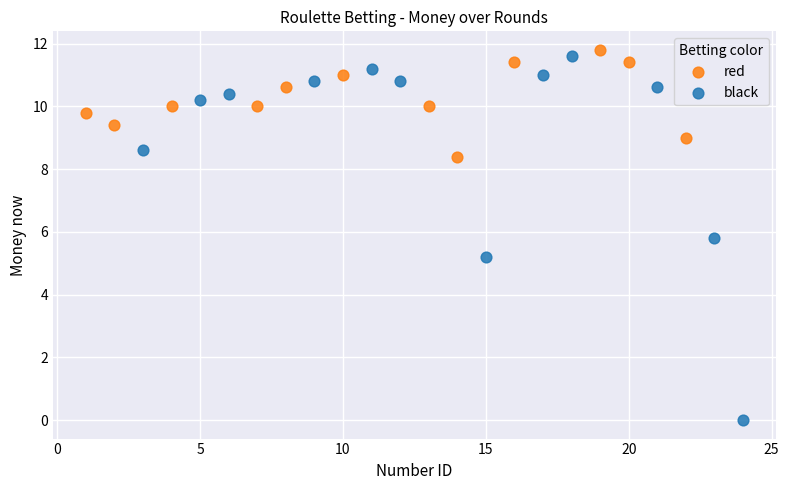

Which series has the largest Y range (max minus min)?

black